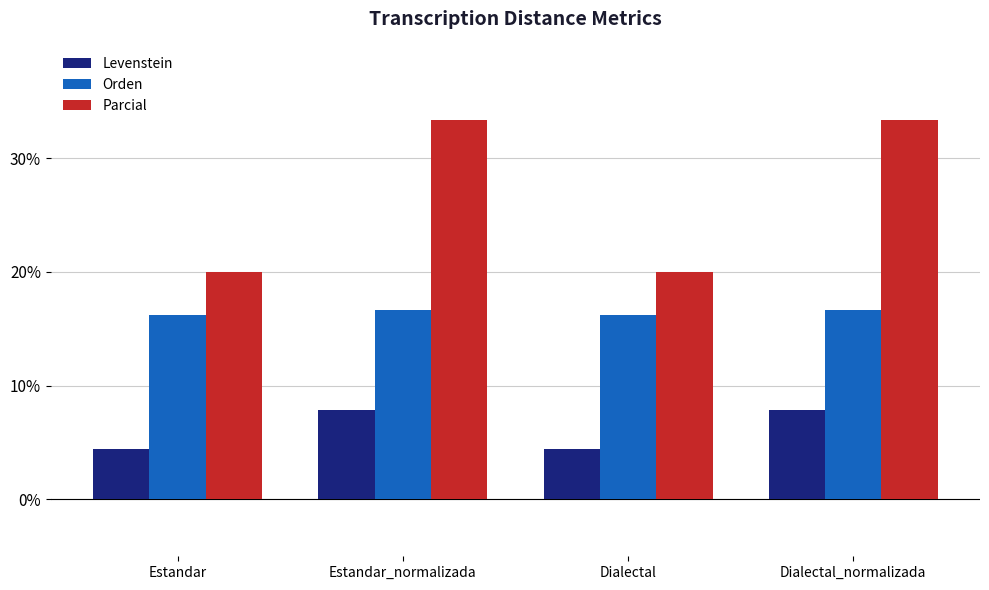

What is the smallest value displayed?

4.4